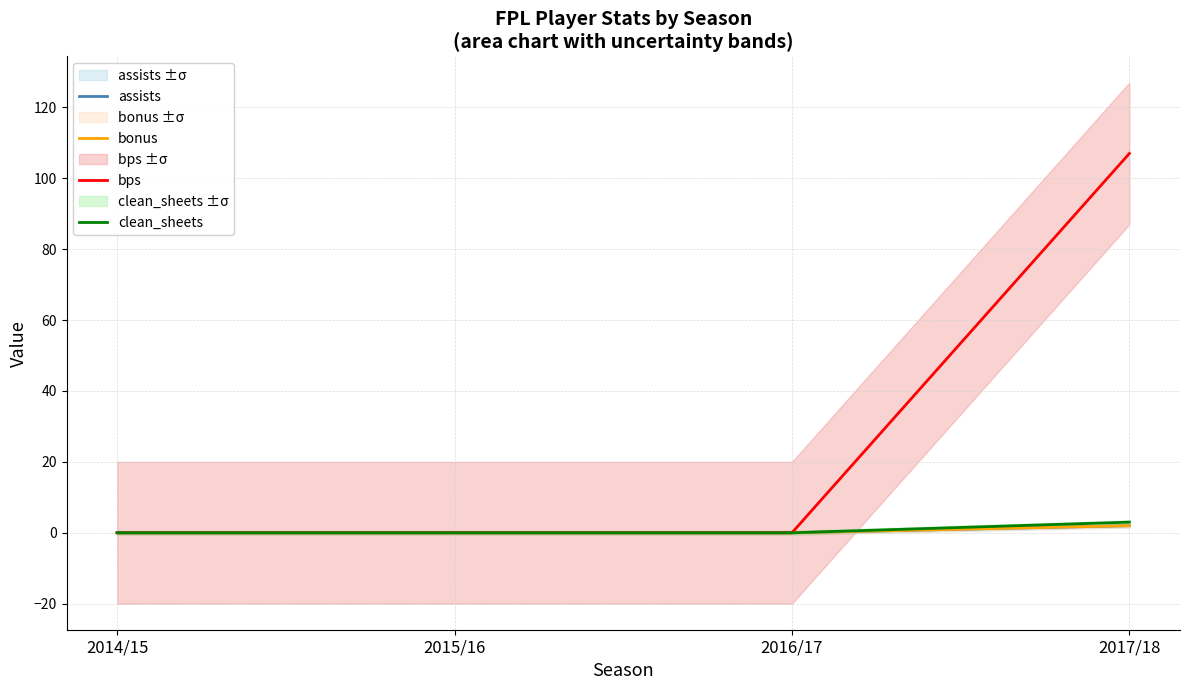

What are all the series names shown in the legend?

assists, bonus, bps, clean_sheets